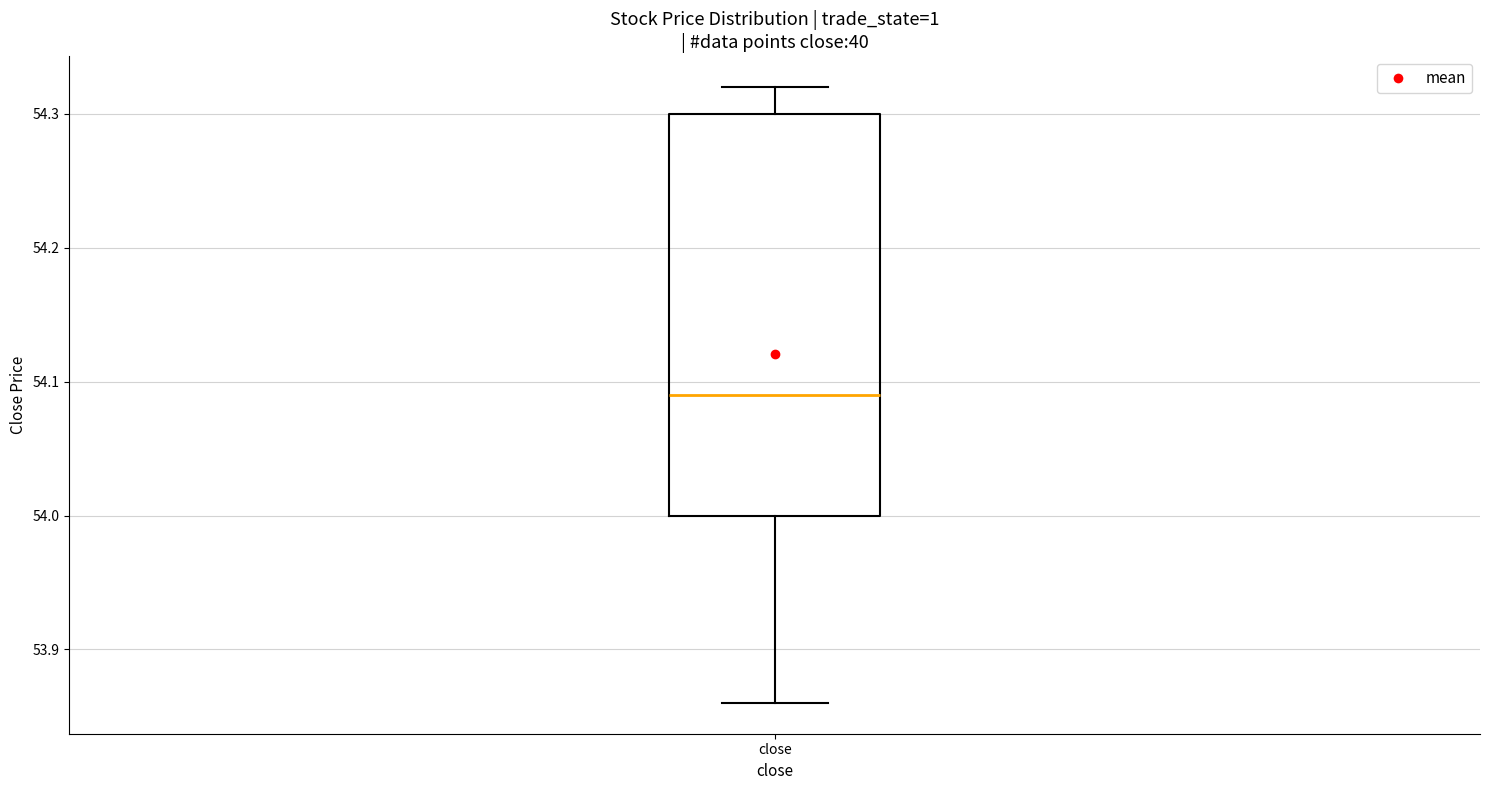

Read this box plot against the y-axis: the position of the median line, the range covered by the box, and the ends of both whiskers. The values are not printed on the chart, so give them approximately, as read against the axis.

median 54.09, box 54.00 to 54.30, whiskers 53.86 to 54.32